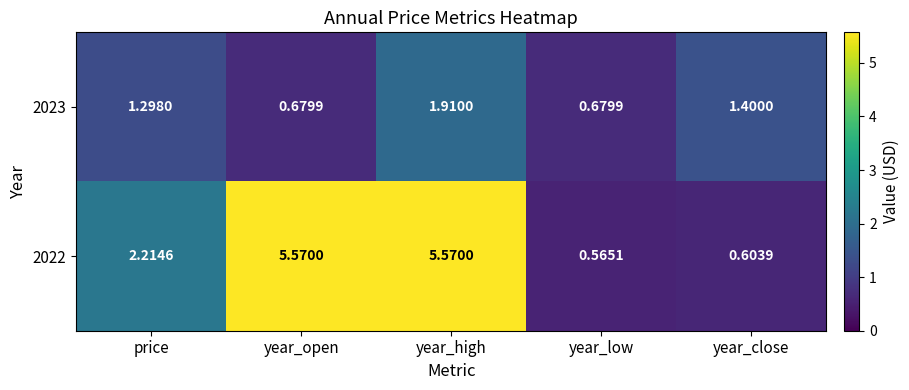

Where does the 2022 series first go above 2?

price